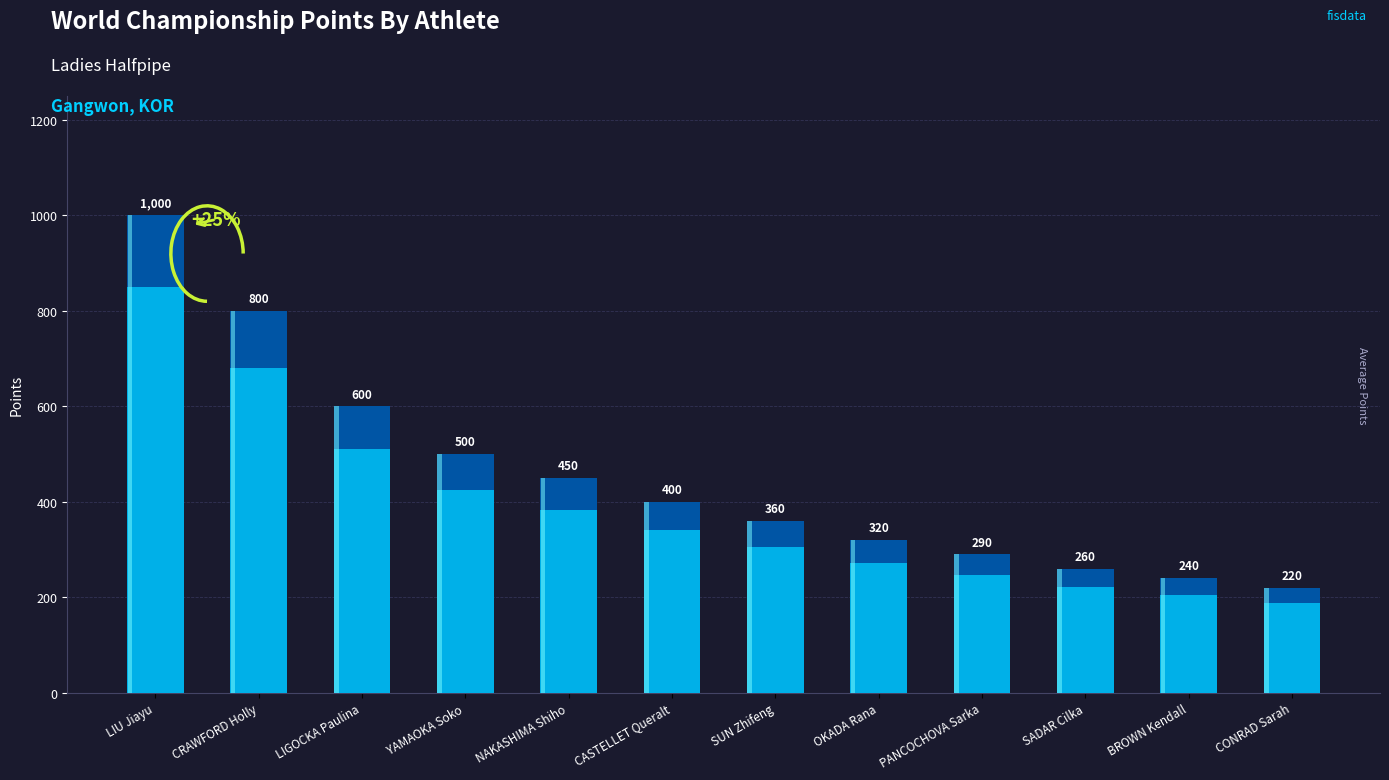

What is the greatest value displayed?

1000